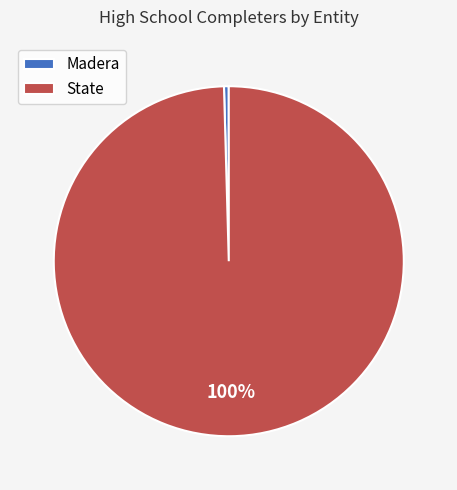

Count the number of slices in the pie.

2